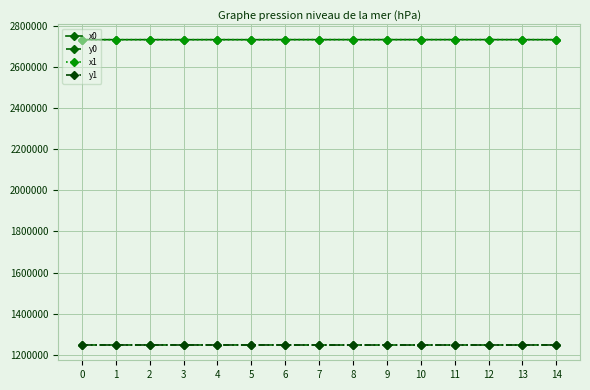

What is the maximum value for x1?

2733021.0